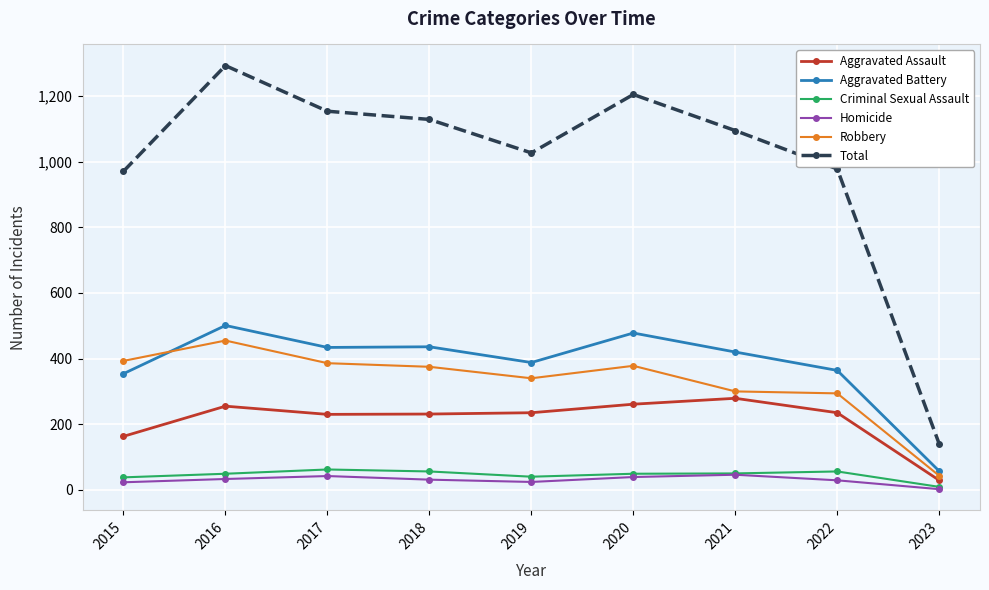

What is the value of the Aggravated Battery point at the 1st from the left?

354